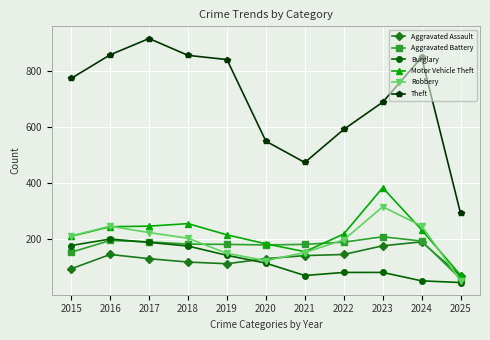

The value of Theft at 2015 is 1350. True or false?

False